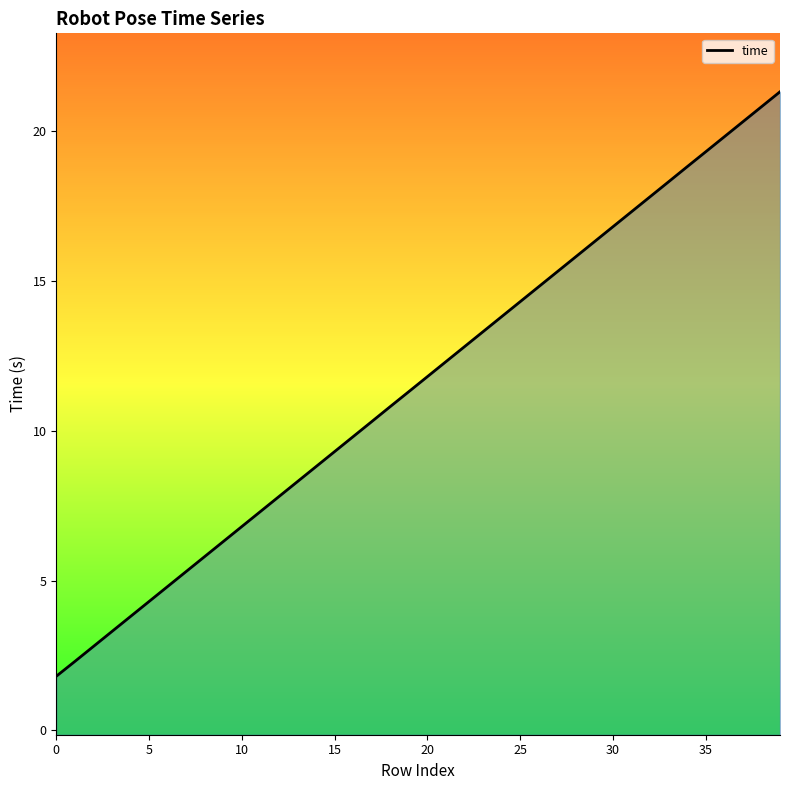

True or false: the data shows 15.3 at 27.

True